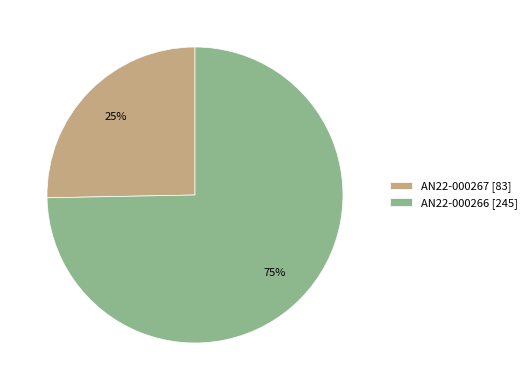

Do AN22-000267 [83] and AN22-000266 [245] together represent more than half of the pie?

Yes